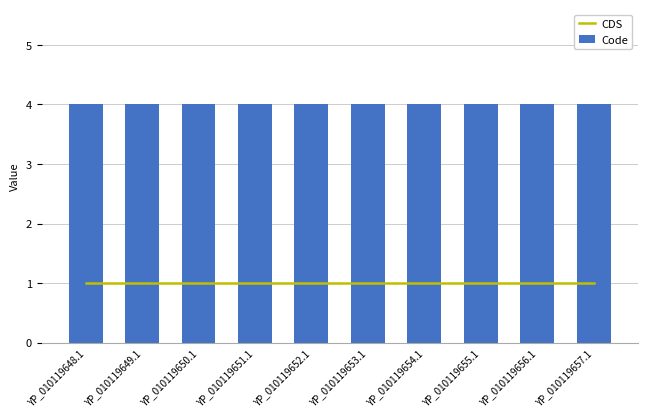

What is the smallest value displayed?

1